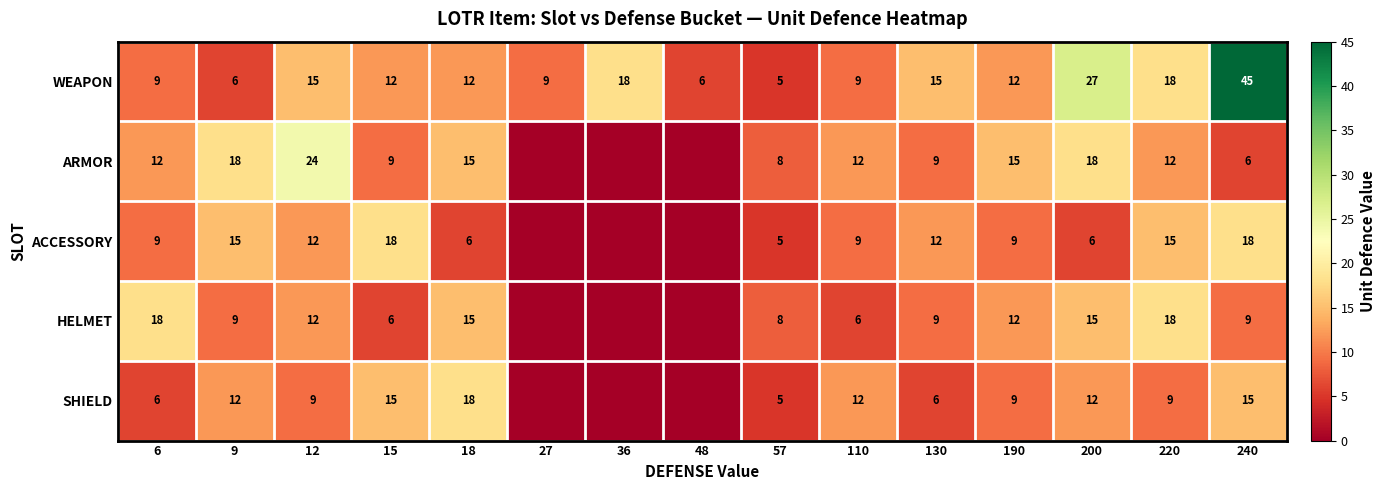

What is the difference between the highest and lowest values at 220?

9